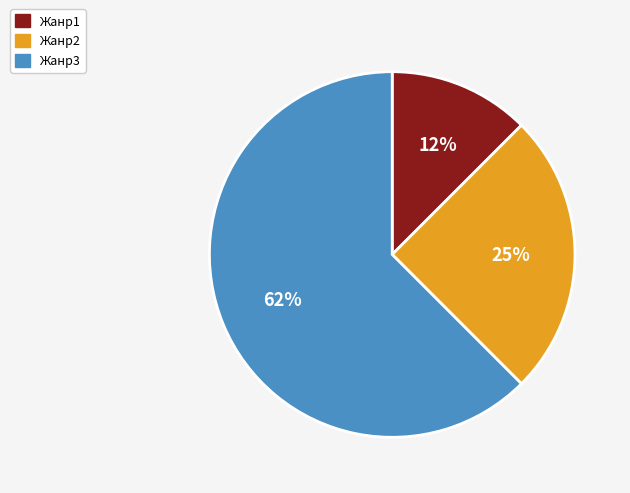

Between Жанр1 and Жанр2, which is larger?

Жанр2